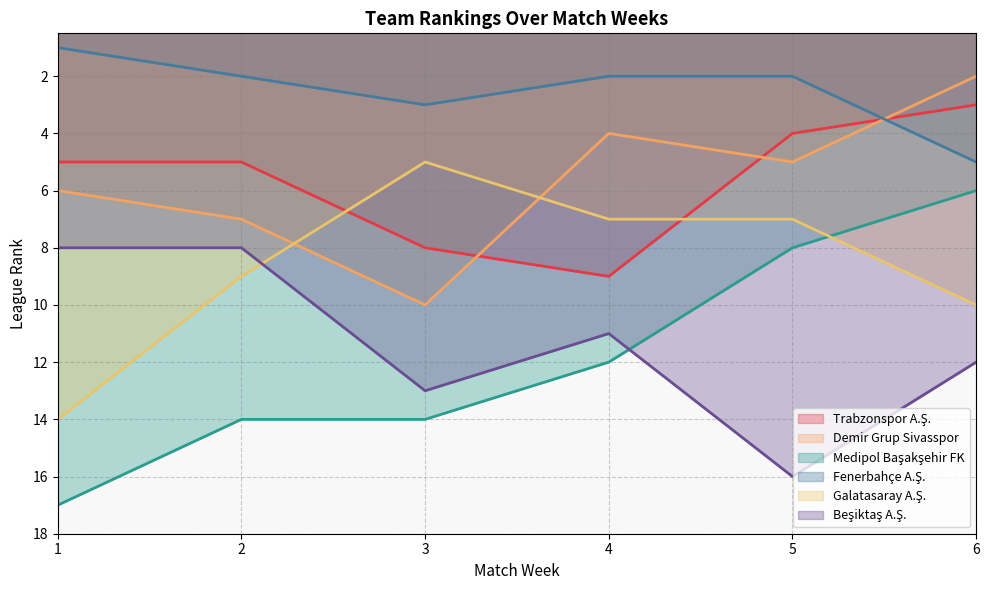

How many series are shown in this chart?

6